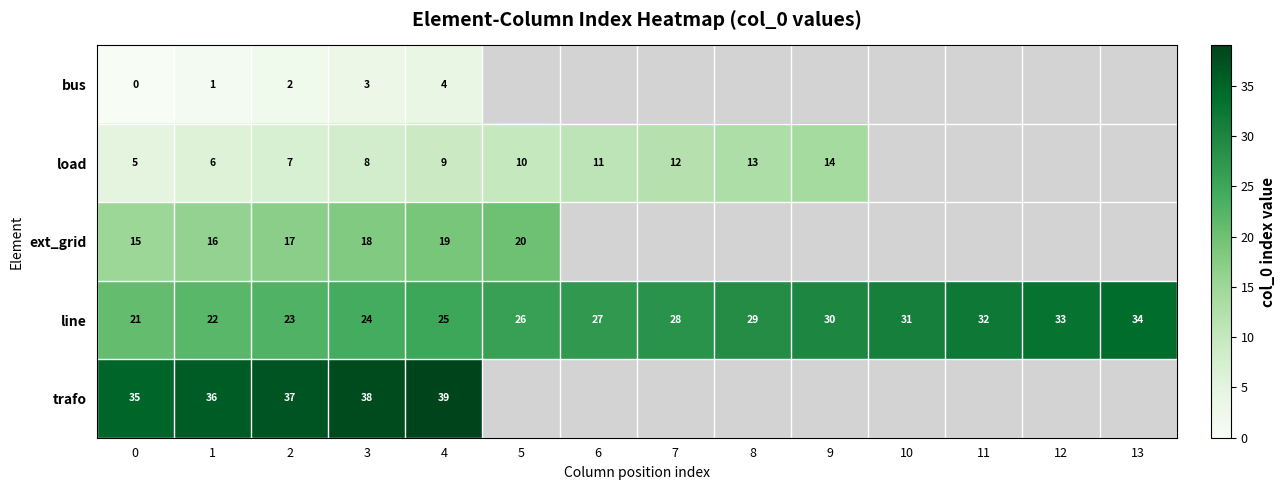

Where is line nearest to the value 27?

6